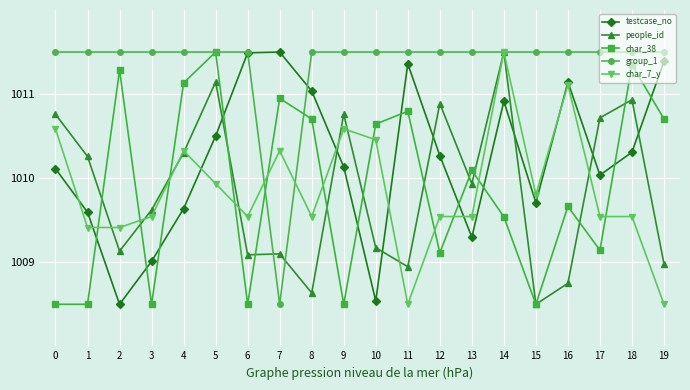

Count the number of categories in the chart.

20